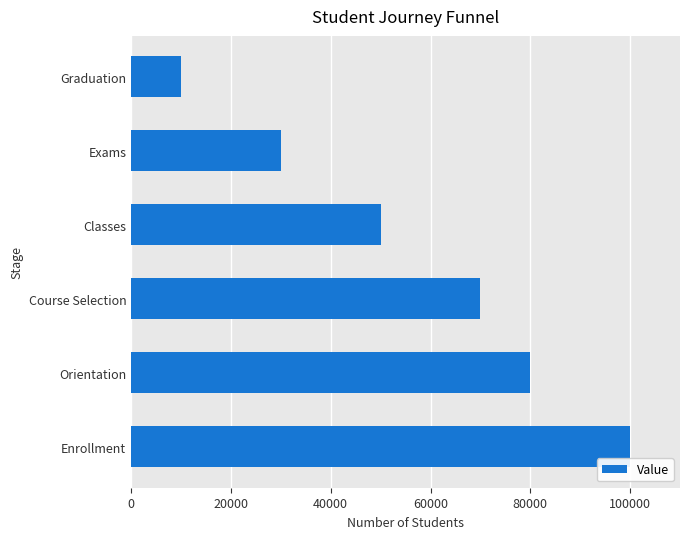

Reading bottom to top, extract all data points from this chart.

Enrollment=100000	Orientation=80000	Course Selection=70000	Classes=50000	Exams=30000	Graduation=10000